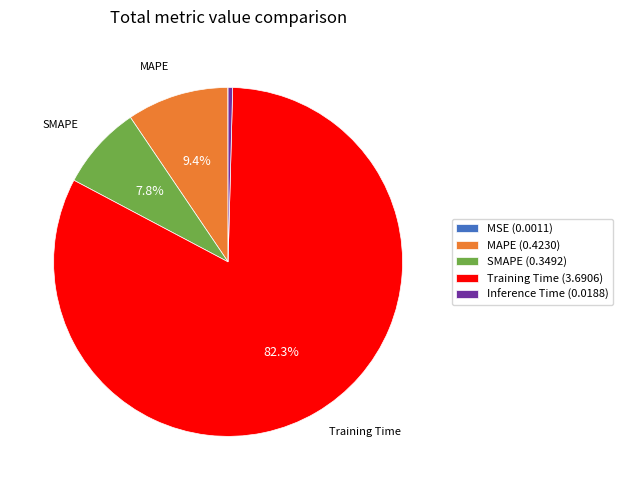

What percentage is NOT represented by MAPE (0.4230)?

90.6%